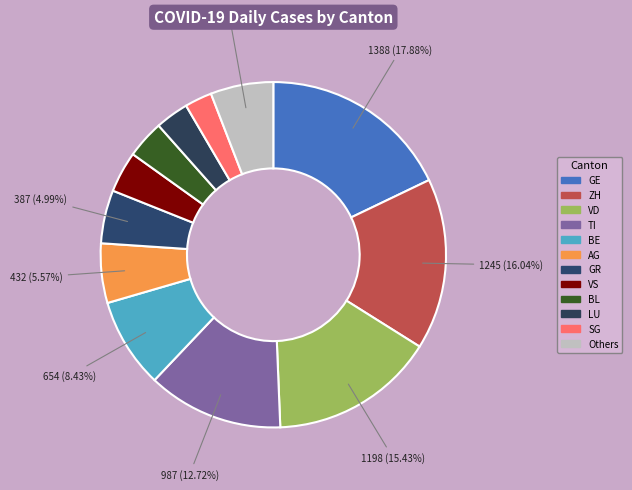

Does any single category account for the majority?

No